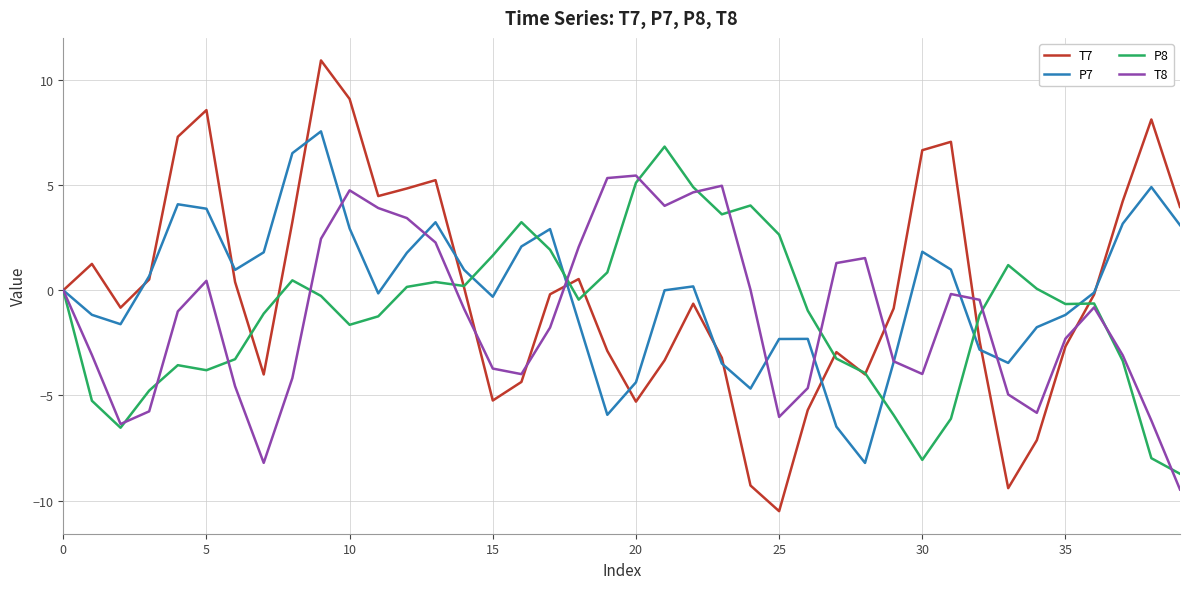

True or false: T8 and T7 intersect in this chart.

True